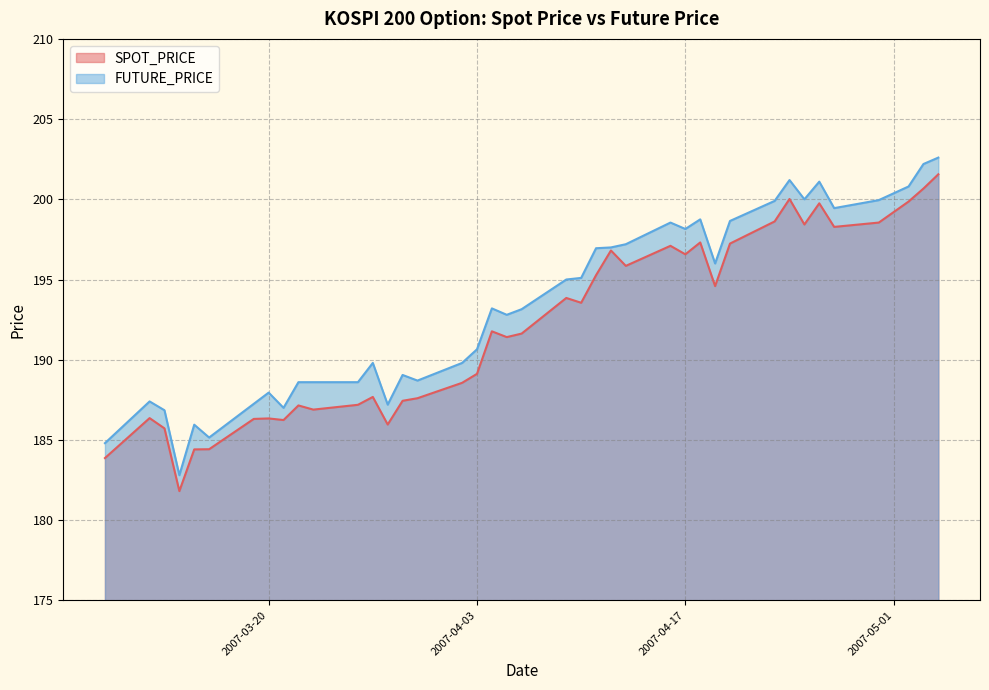

Reading left to right, extract all data points from this chart.

SPOT_PRICE: 183.9	186.4	185.7	181.8	184.4	184.4	186.3	186.3	186.2	187.2	186.9	187.2	187.7	186.0	187.4	187.6	188.6	189.1	191.8	191.4	191.6	193.8	193.6	195.3	196.8	195.8	197.1	196.6	197.3	194.6	197.2	198.6	200.0	198.4	199.8	198.3	198.6	199.9	200.7	201.6
FUTURE_PRICE: 184.8	187.4	186.8	182.8	185.9	185.2	187.2	187.9	187.0	188.6	188.6	188.6	189.8	187.2	189.1	188.7	189.8	190.7	193.2	192.8	193.2	195.0	195.1	196.9	197.0	197.2	198.6	198.2	198.8	196.0	198.7	199.9	201.2	200.0	201.1	199.4	199.9	200.8	202.2	202.6